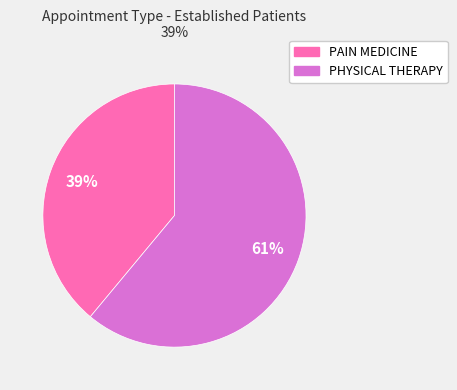

How many segments does this pie chart have?

2